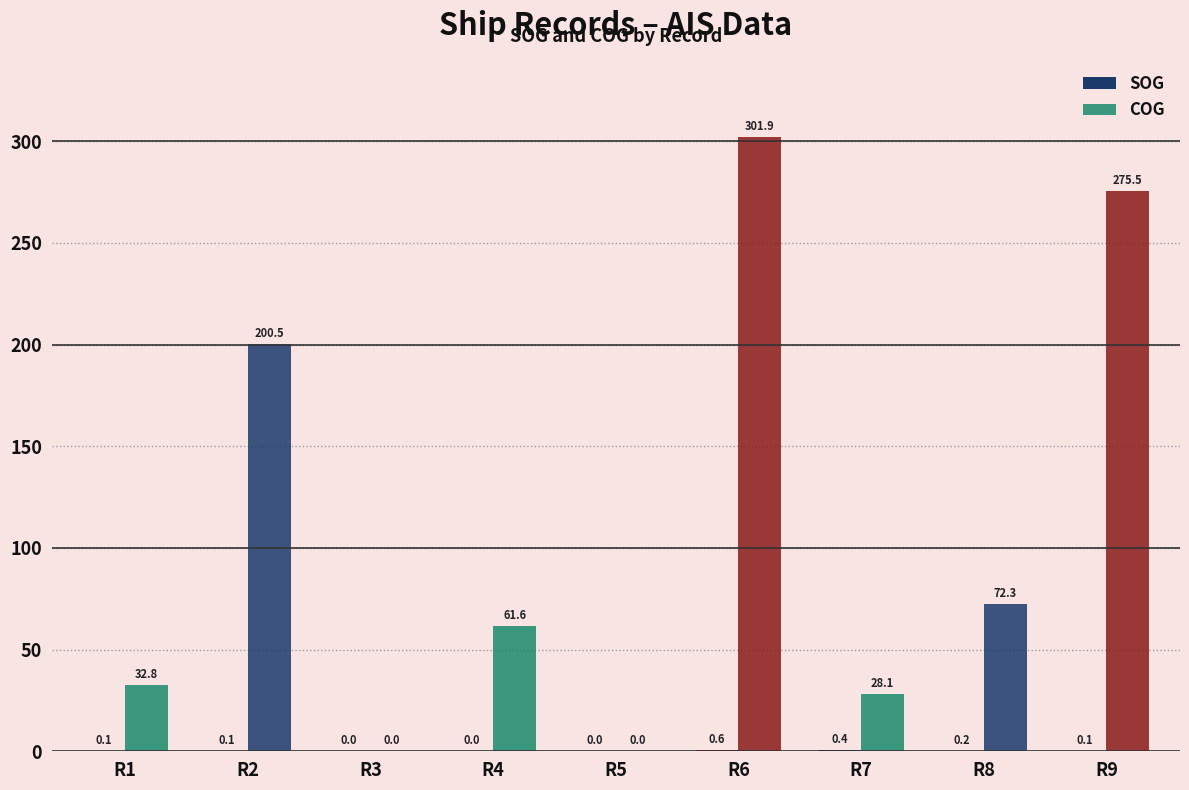

How many distinct data groups are displayed?

2